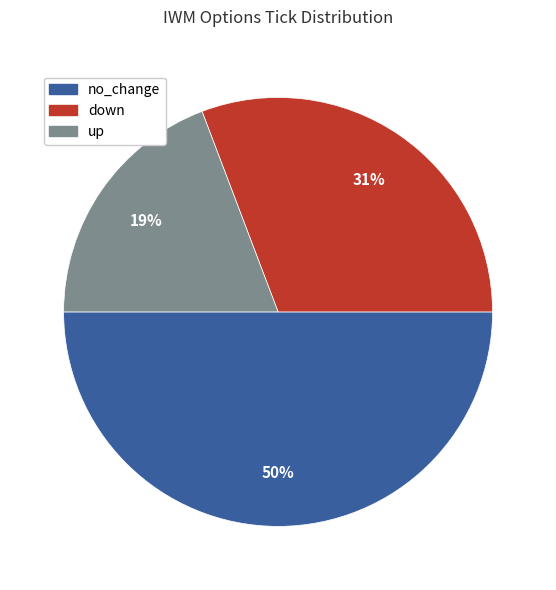

The down slice represents 17% of the pie. True or false?

False